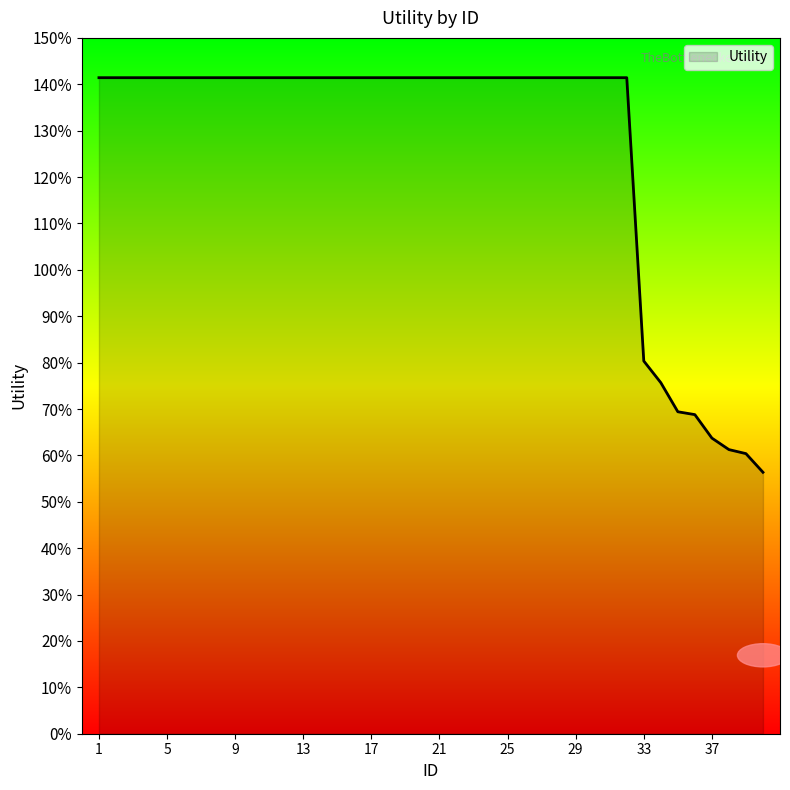

Where does the data first go above 1?

1